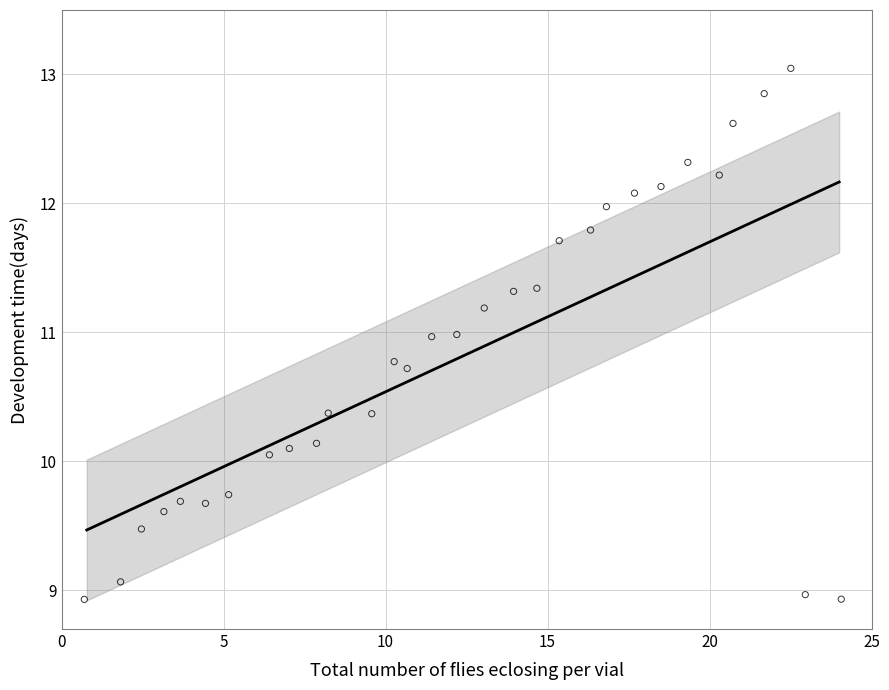

What is the range of Y values (max minus min)?

4.1